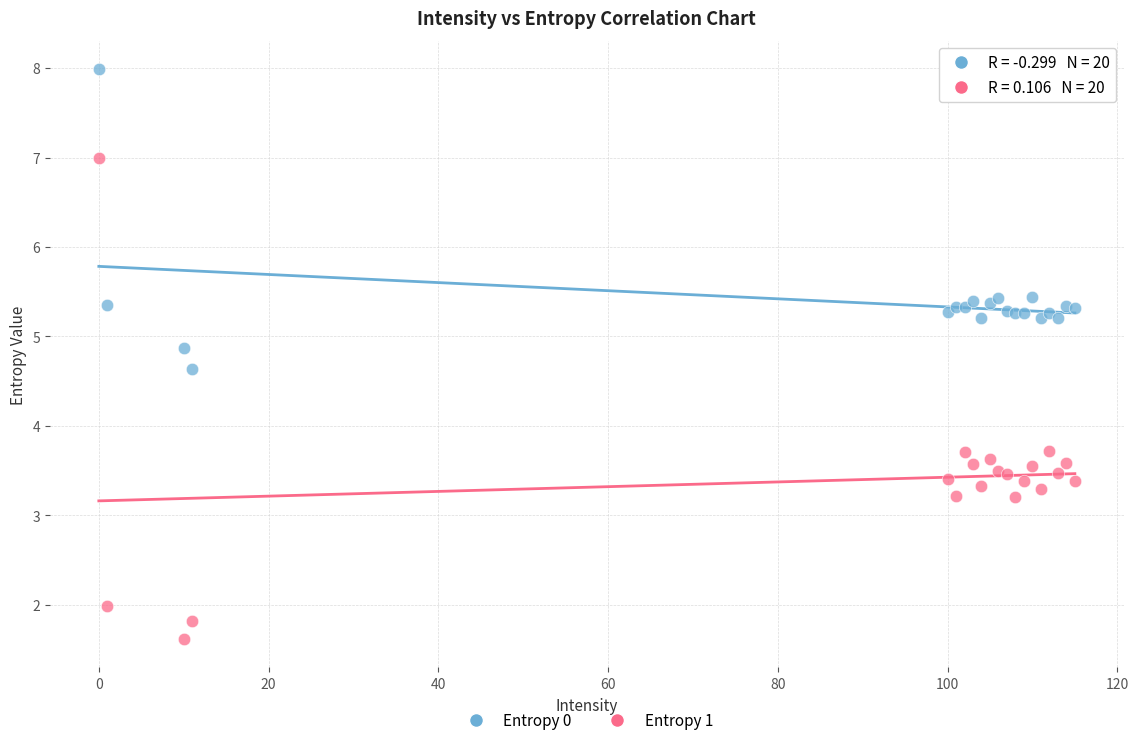

Which series has the widest spread of Y values?

Entropy 1